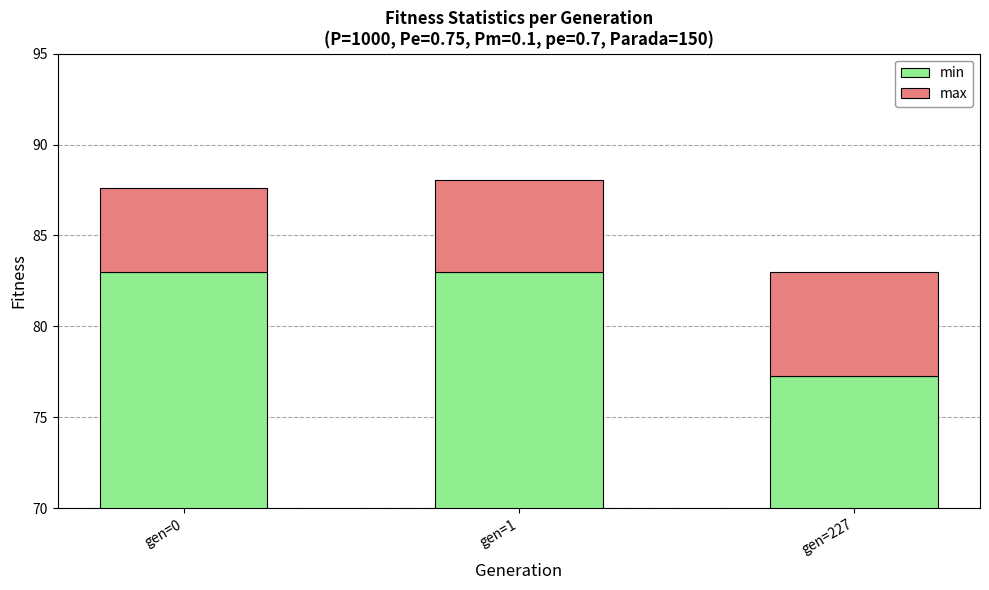

Reading left to right, what are all the values shown in this chart?

min: 83.0	83.0	77.3
max: 4.7	5.1	5.7